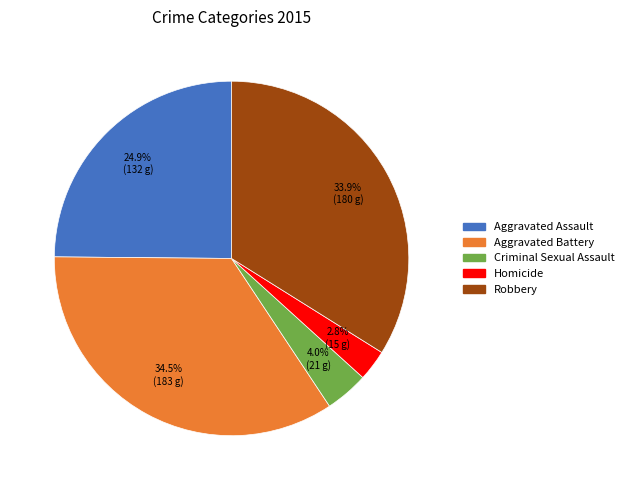

Which slice is the smallest?

Homicide